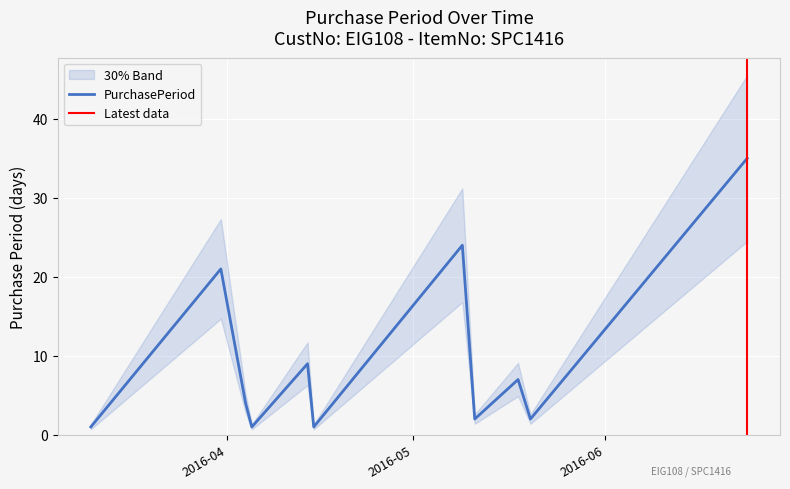

True or false: there are more than 0 points higher than both neighbors.

True